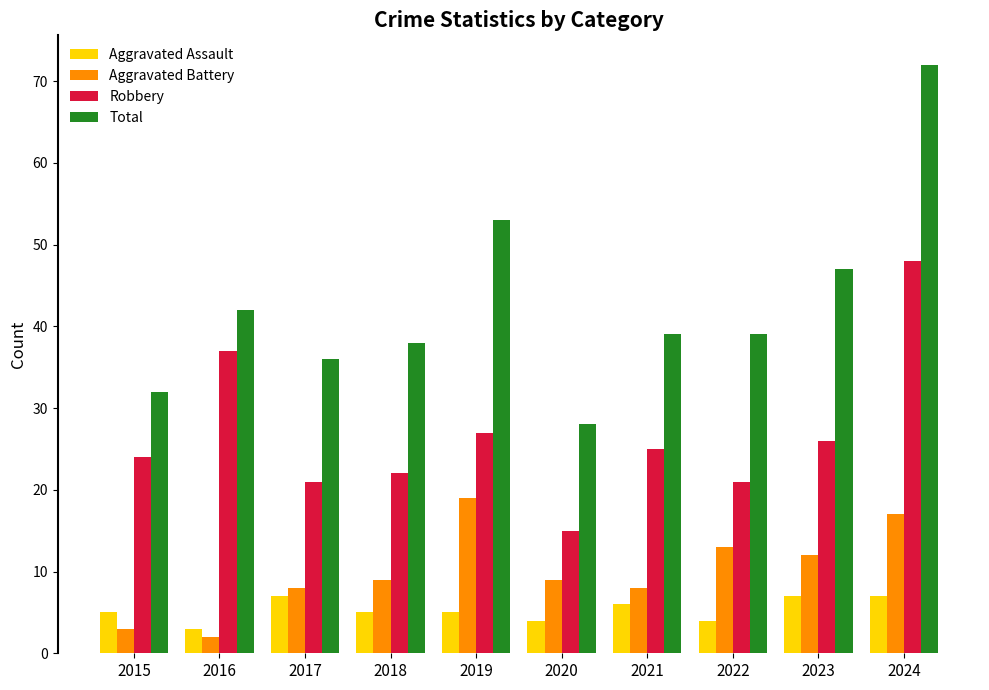

What is the highest value of the Total series?

72